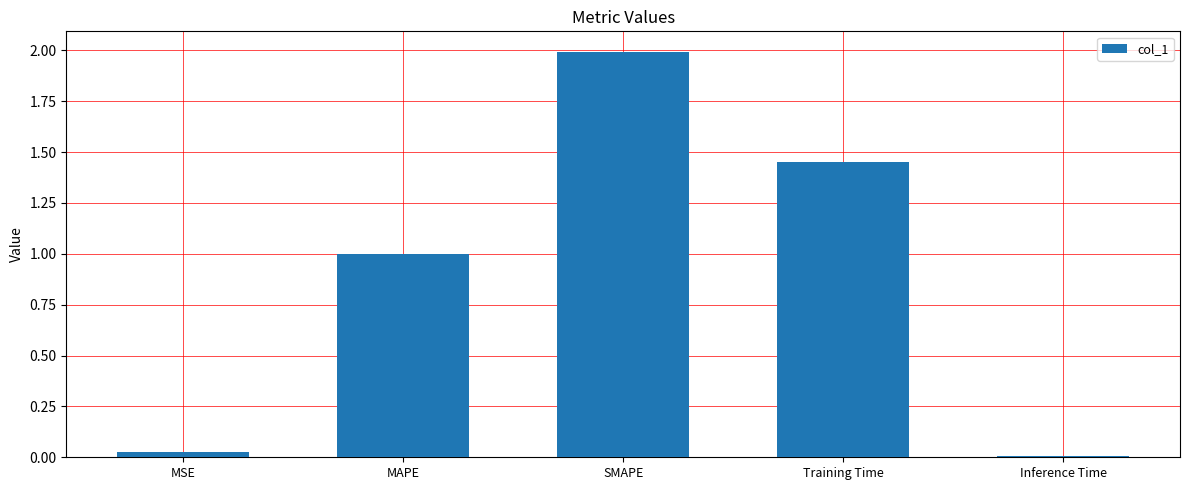

Rank the categories by value from lowest to highest.

Inference Time, MSE, MAPE, Training Time, SMAPE